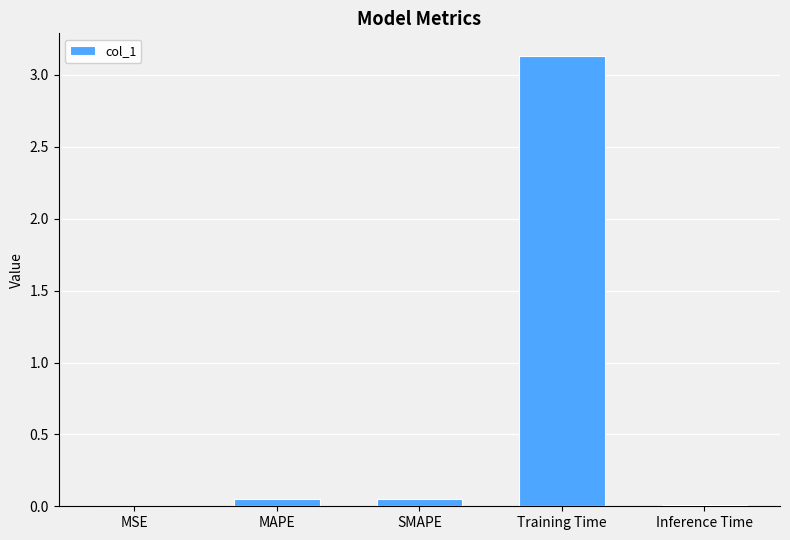

What is the sum of all values?

3.3